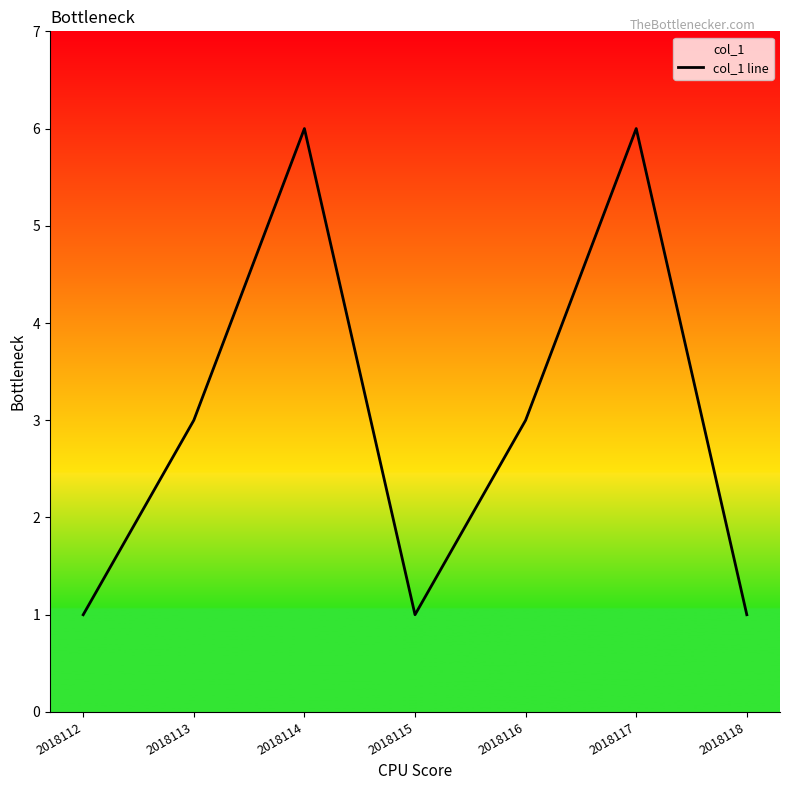

What is the difference between the values at 2018112 and 2018113?

2